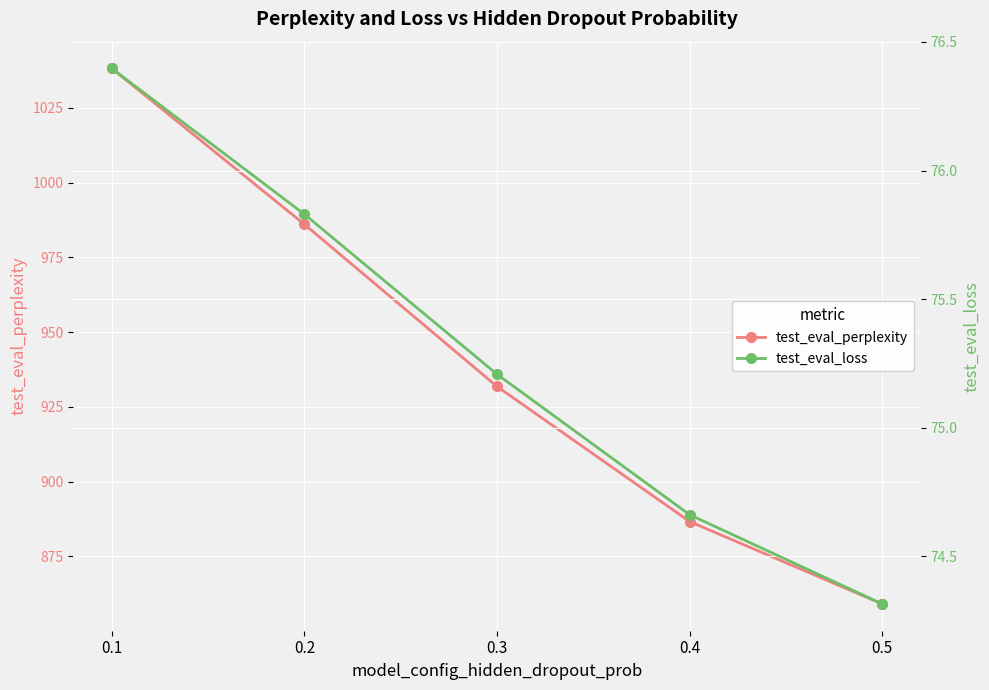

At which label does test_eval_loss first exceed 75?

0.1